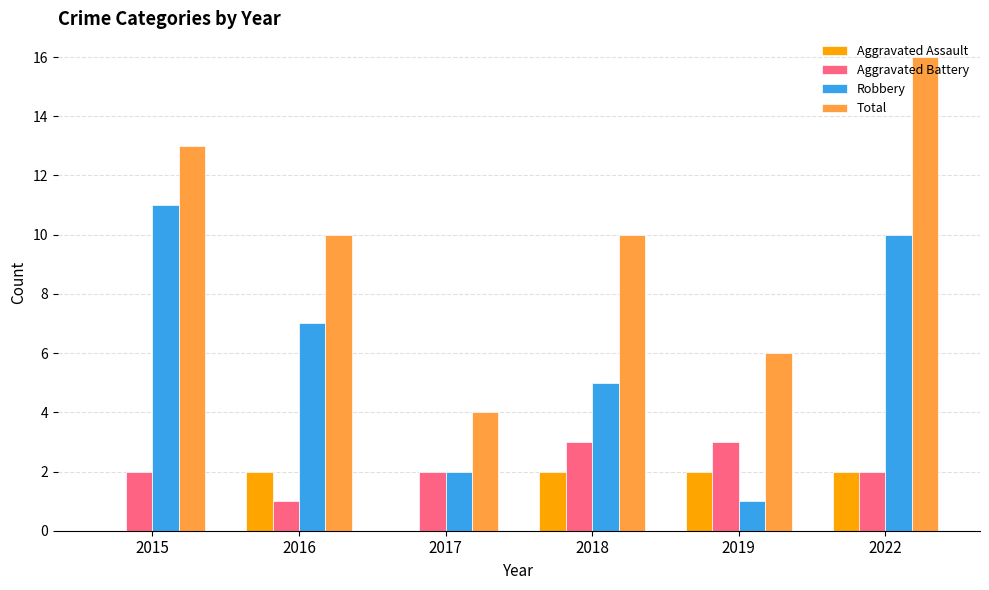

What is the highest value of the Robbery series?

11